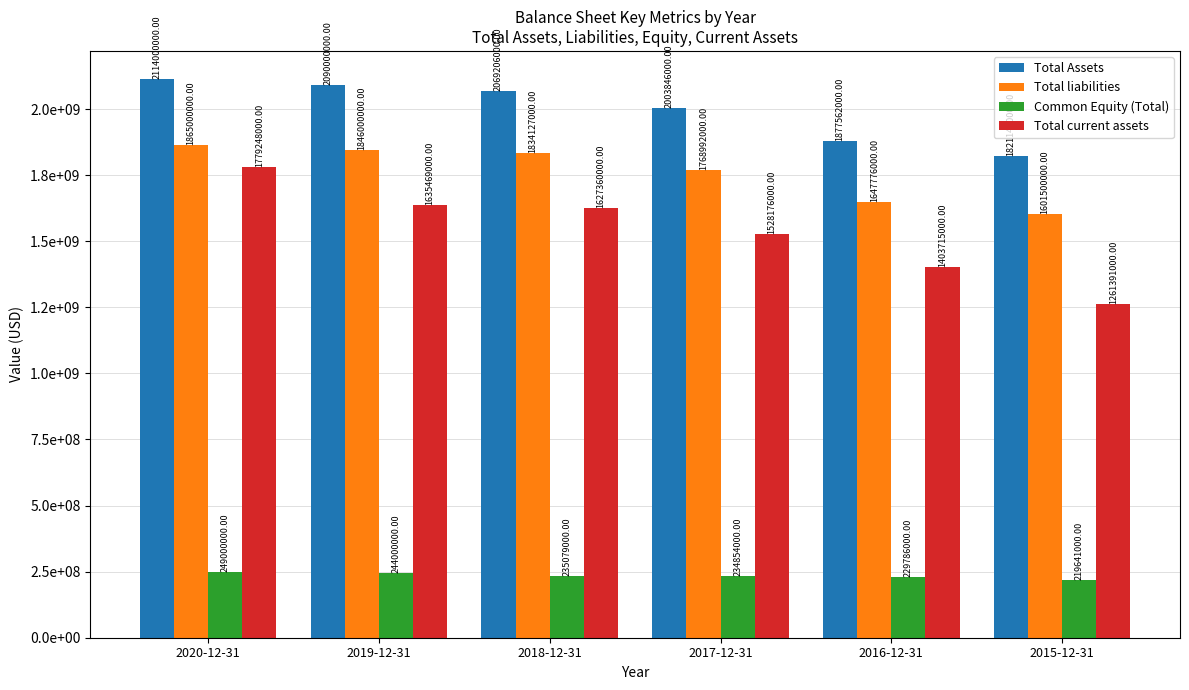

At which label is Total liabilities closest to 1733250000?

2017-12-31